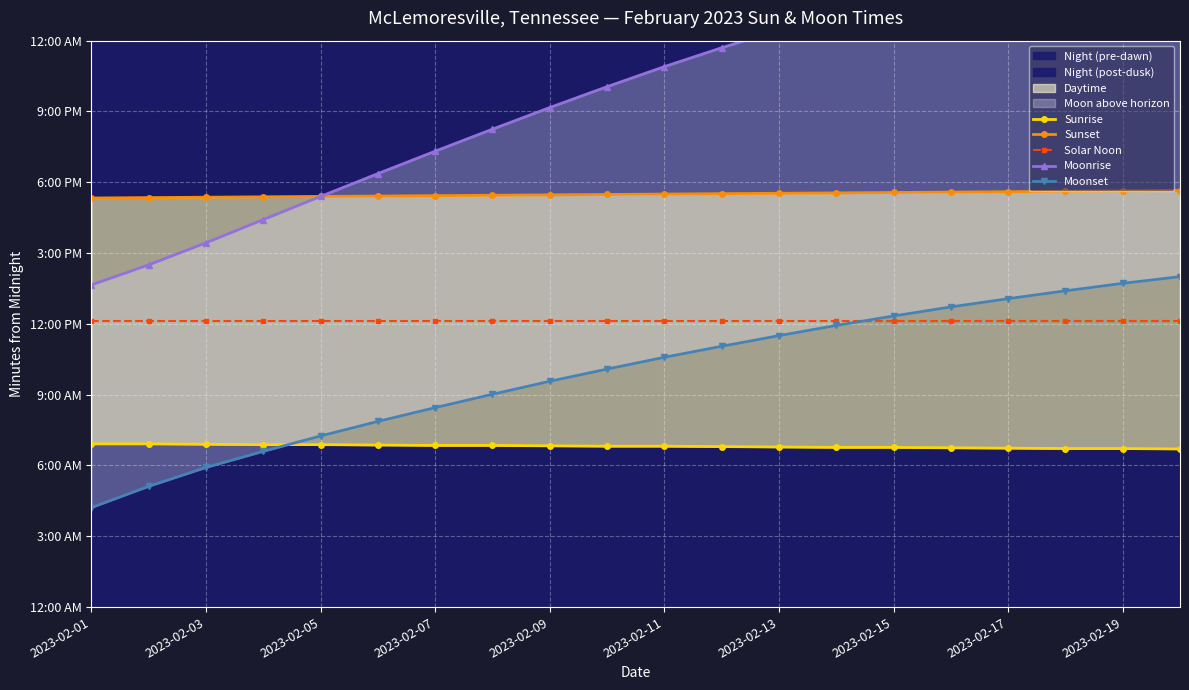

True or false: Solar Noon and Sunrise cross at least once.

False